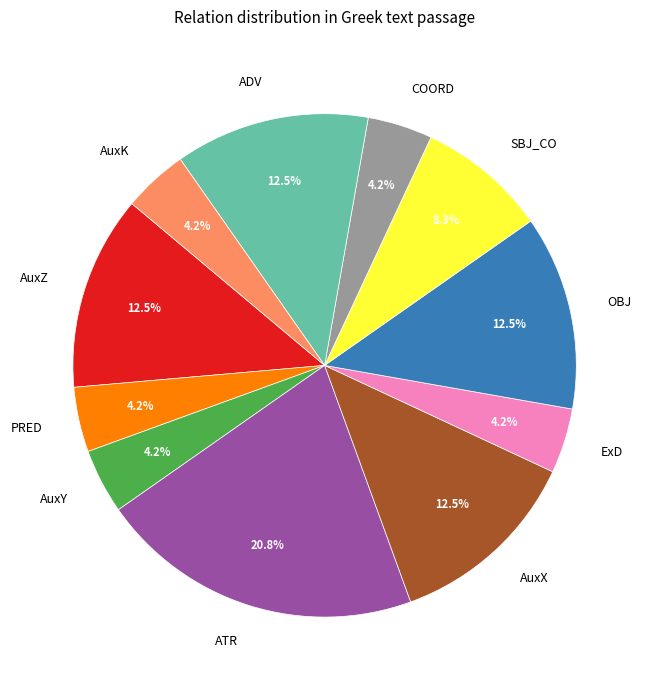

What is the ratio of the value at AuxX to the value at SBJ_CO?

1.5